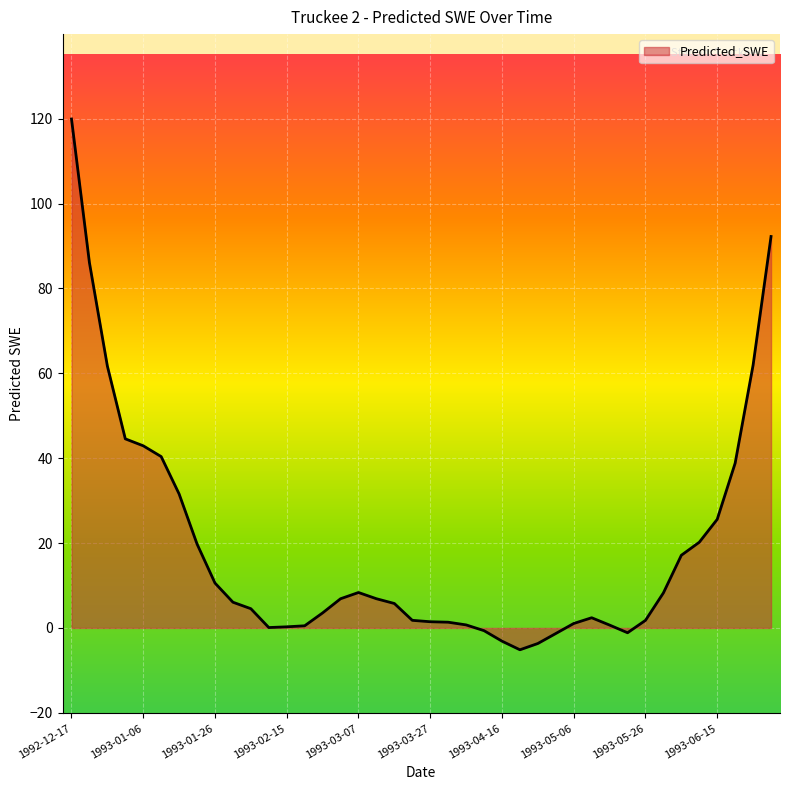

What is the greatest value displayed?

119.9